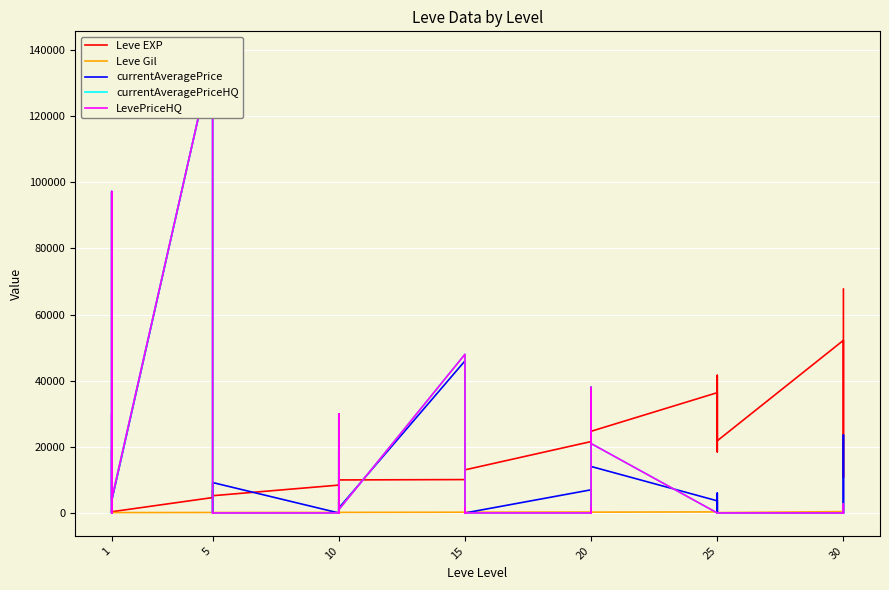

What is the minimum value for Leve Gil?

107